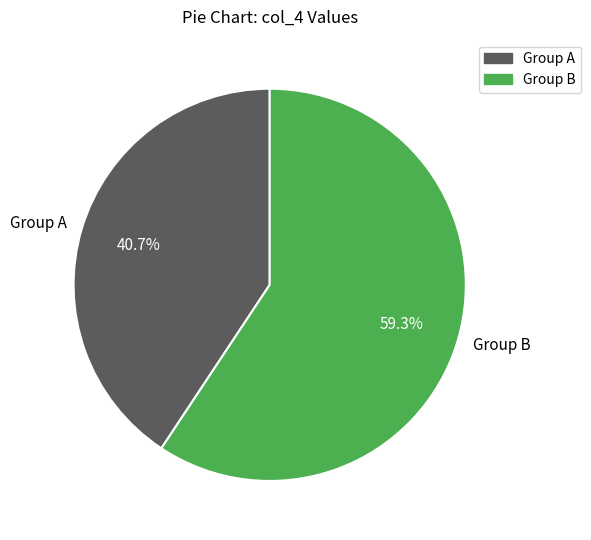

To the nearest percent, what is the difference between the largest and smallest slice percentages?

19%